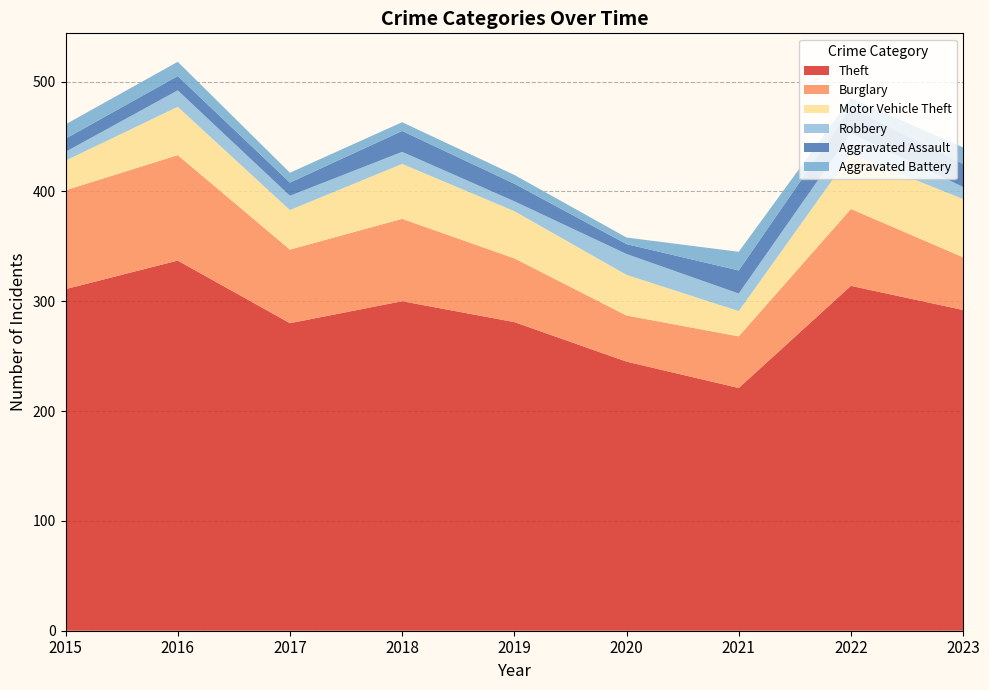

Reading right to left, what are all the values shown in this chart?

Theft: 2023=292	2022=314	2021=221	2020=245	2019=281	2018=300	2017=280	2016=337	2015=311
Burglary: 2023=48	2022=70	2021=47	2020=42	2019=58	2018=75	2017=67	2016=96	2015=90
Motor Vehicle Theft: 2023=53	2022=50	2021=23	2020=37	2019=43	2018=50	2017=36	2016=44	2015=27
Robbery: 2023=11	2022=19	2021=16	2020=19	2019=9	2018=11	2017=13	2016=15	2015=8
Aggravated Assault: 2023=21	2022=23	2021=21	2020=9	2019=16	2018=19	2017=12	2016=13	2015=12
Aggravated Battery: 2023=15	2022=9	2021=17	2020=6	2019=8	2018=8	2017=9	2016=13	2015=13